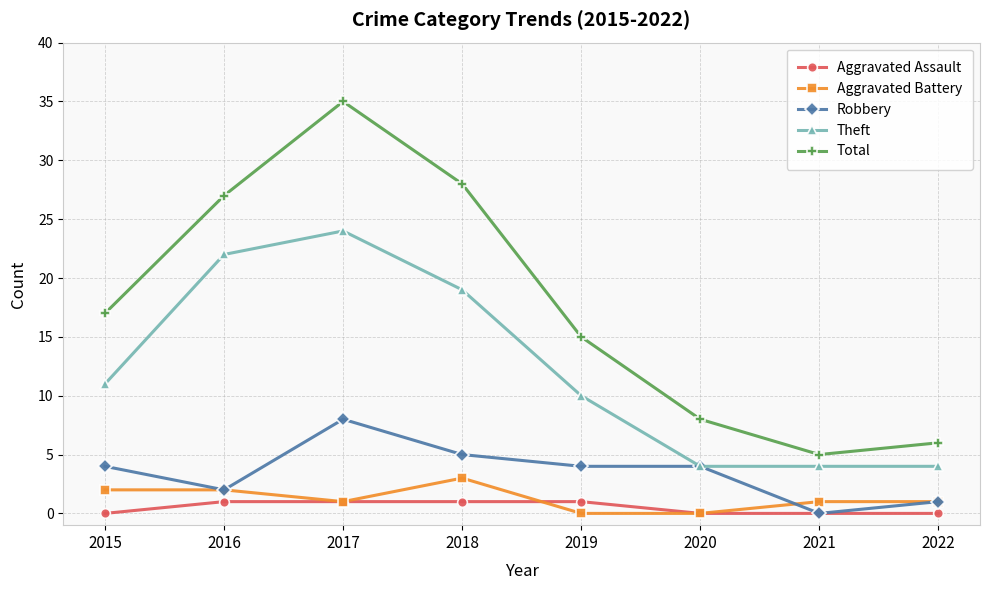

Reading left to right, extract all data points from this chart.

Aggravated Assault: 2015=0	2016=1	2017=1	2018=1	2019=1	2020=0	2021=0	2022=0
Aggravated Battery: 2015=2	2016=2	2017=1	2018=3	2019=0	2020=0	2021=1	2022=1
Robbery: 2015=4	2016=2	2017=8	2018=5	2019=4	2020=4	2021=0	2022=1
Theft: 2015=11	2016=22	2017=24	2018=19	2019=10	2020=4	2021=4	2022=4
Total: 2015=17	2016=27	2017=35	2018=28	2019=15	2020=8	2021=5	2022=6